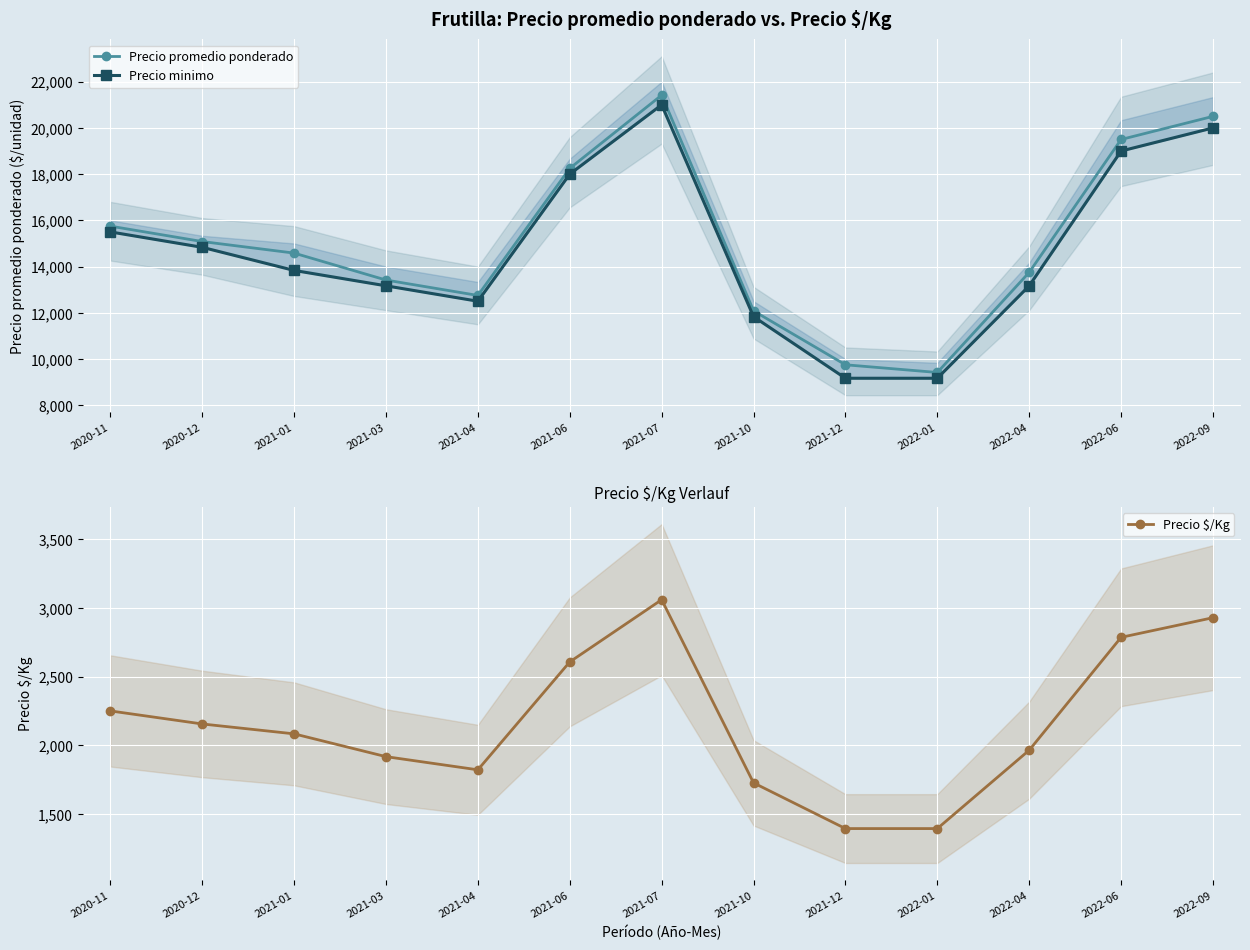

The value of Precio minimo at 2021-06 is 18000. True or false?

True